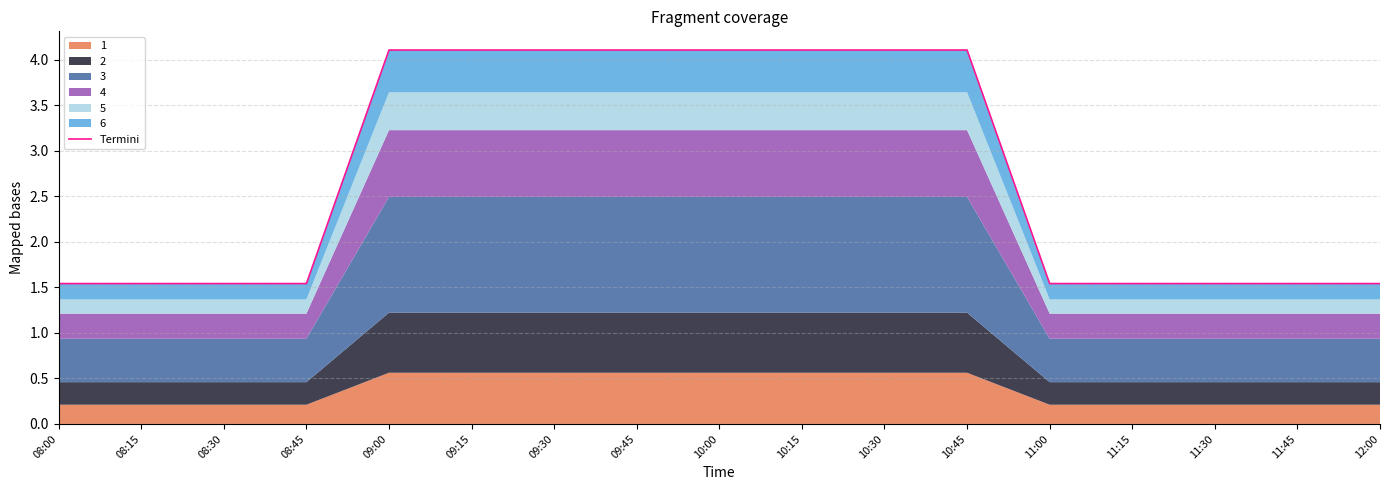

What is the minimum value shown in the chart?

1.5